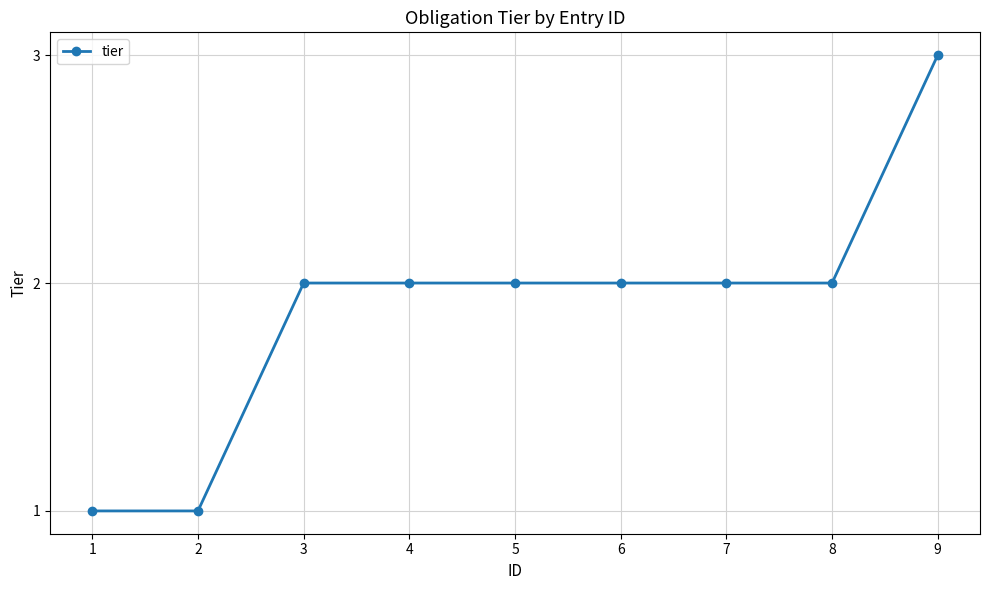

What is the minimum value shown in the chart?

1